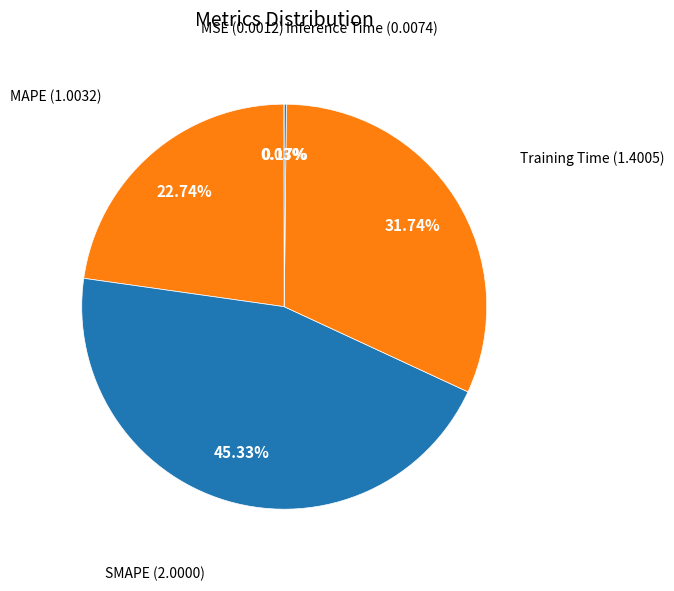

Which slice is the largest?

SMAPE